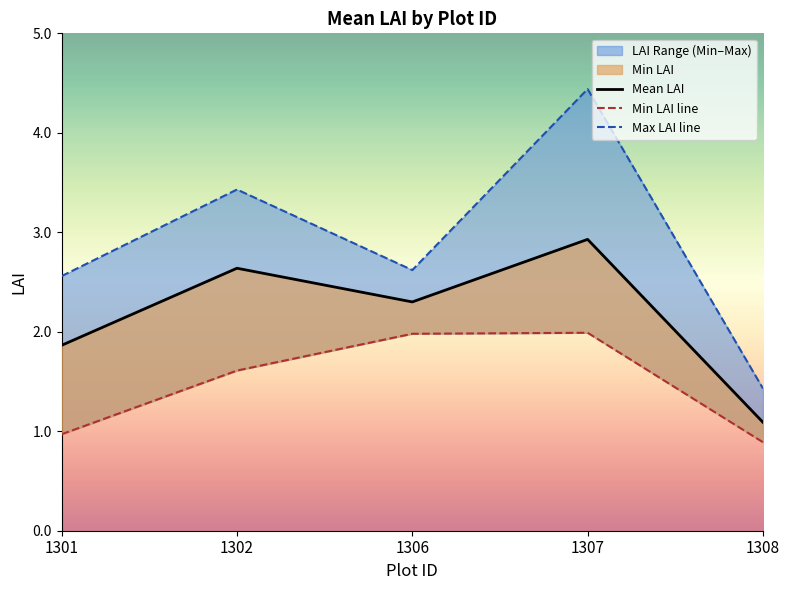

List the series in order of their overall mean, highest first.

Max LAI line, Mean LAI, Min LAI line